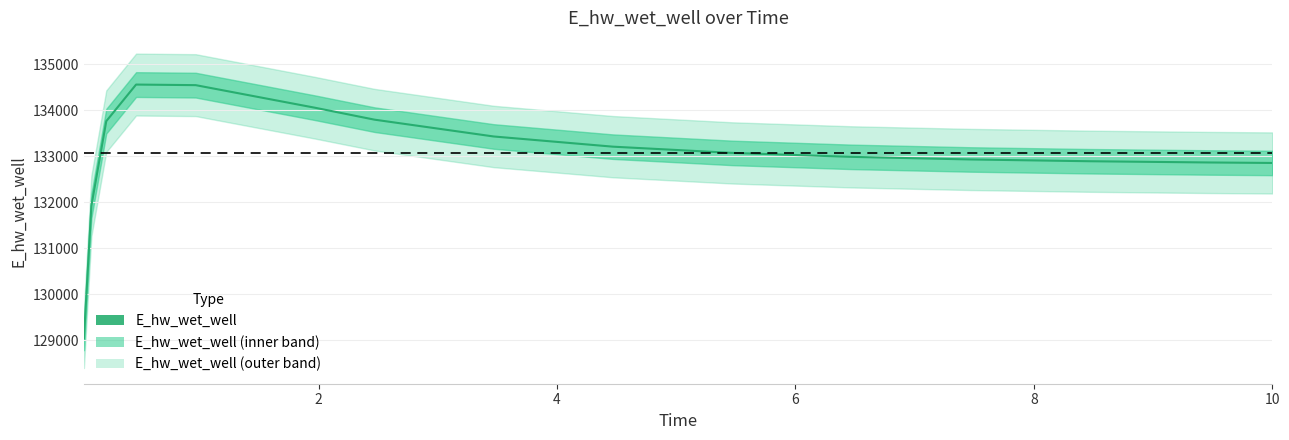

Count the number of values greater than 133075.

8